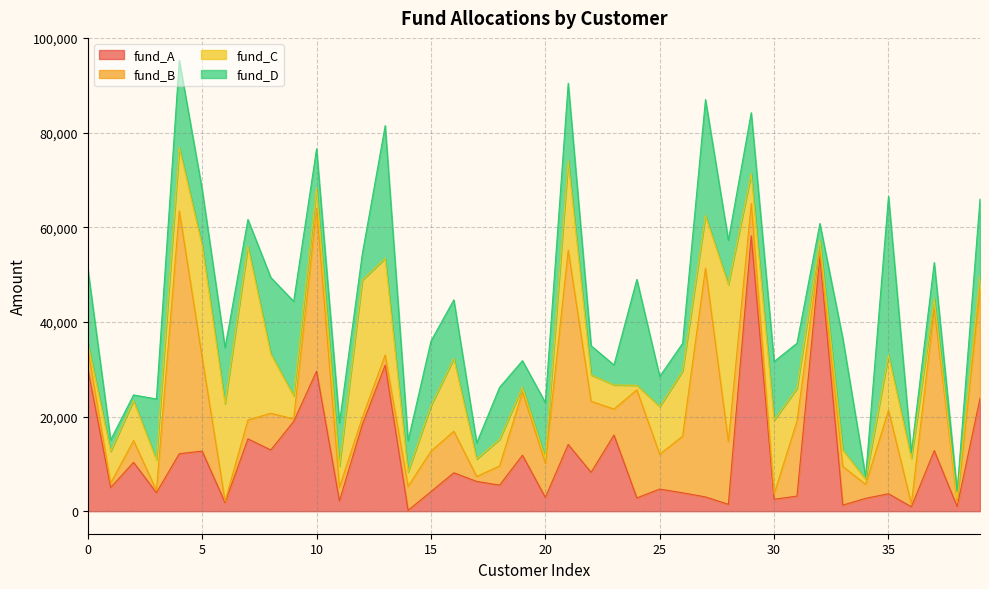

What are all the series names shown in the legend?

fund_A, fund_B, fund_C, fund_D